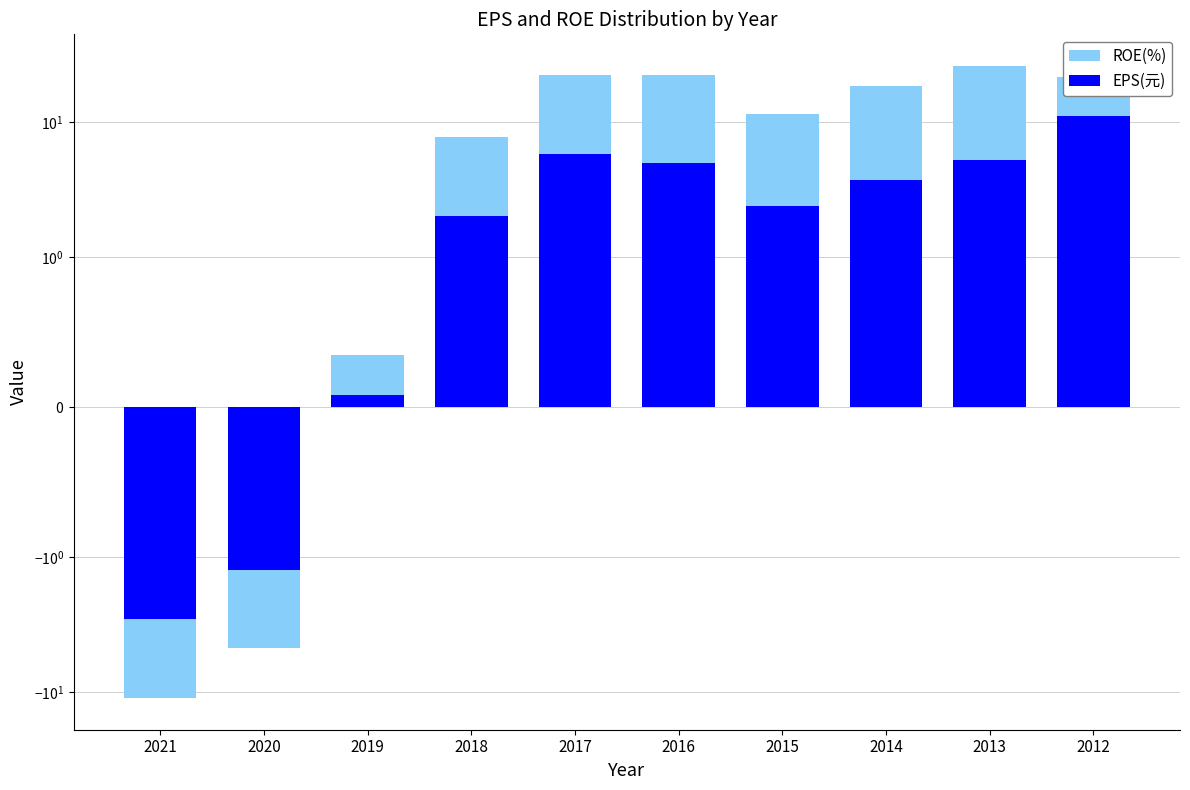

Reading left to right, list all the values displayed in this chart.

ROE(%): 2021=-11.1	2020=-4.7	2019=0.3	2018=7.8	2017=22.4	2016=22.4	2015=11.5	2014=18.6	2013=26.1	2012=21.7
EPS(元): 2021=-2.9	2020=-1.2	2019=0.1	2018=2.0	2017=5.8	2016=5.0	2015=2.4	2014=3.7	2013=5.2	2012=11.2